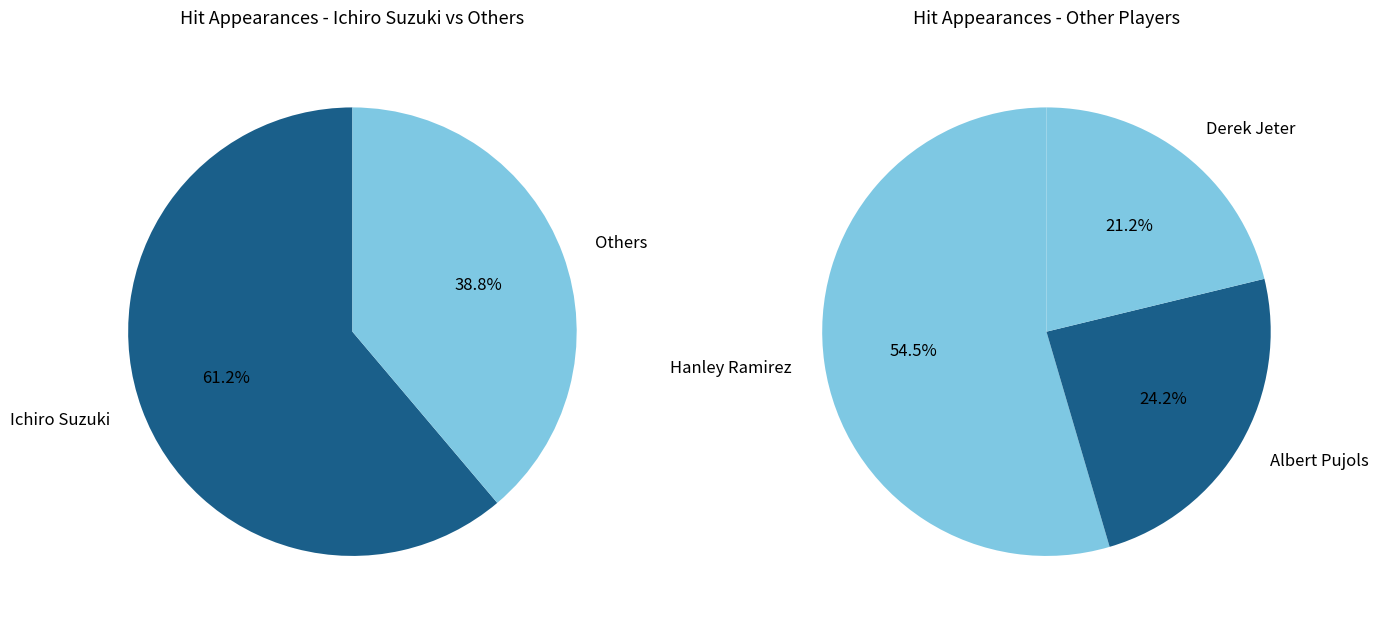

What portion of the pie excludes Derek Jeter?

91.8%